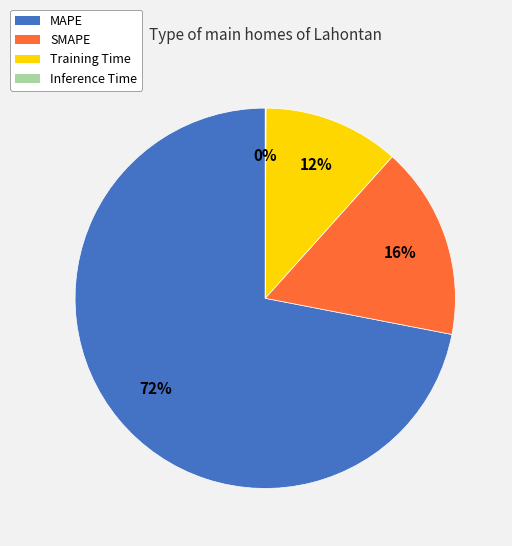

Which category accounts for the majority?

MAPE